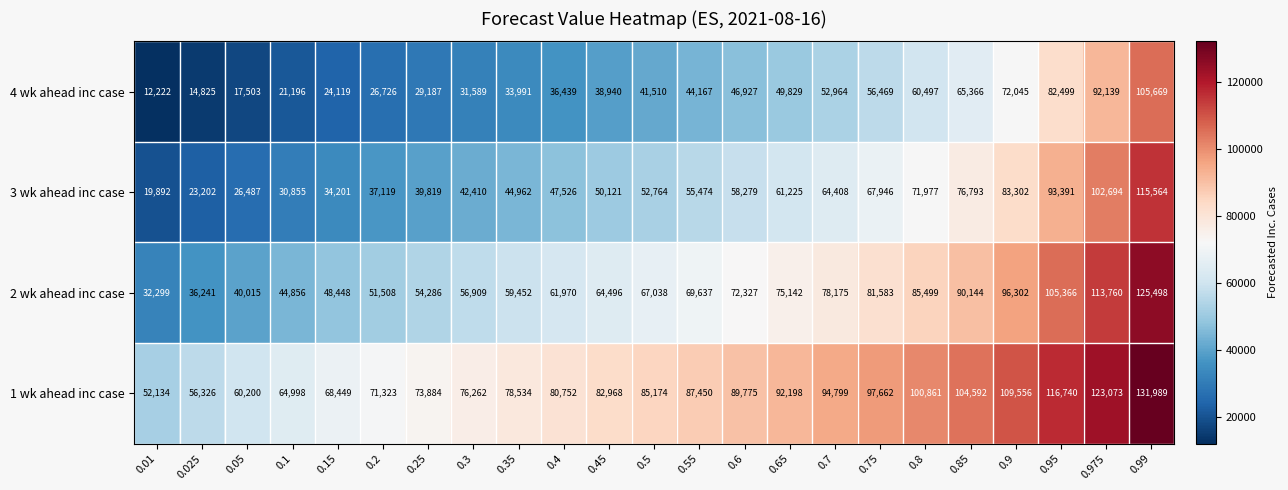

At 0.75, list the series in order from largest to smallest.

1 wk ahead inc case, 2 wk ahead inc case, 3 wk ahead inc case, 4 wk ahead inc case